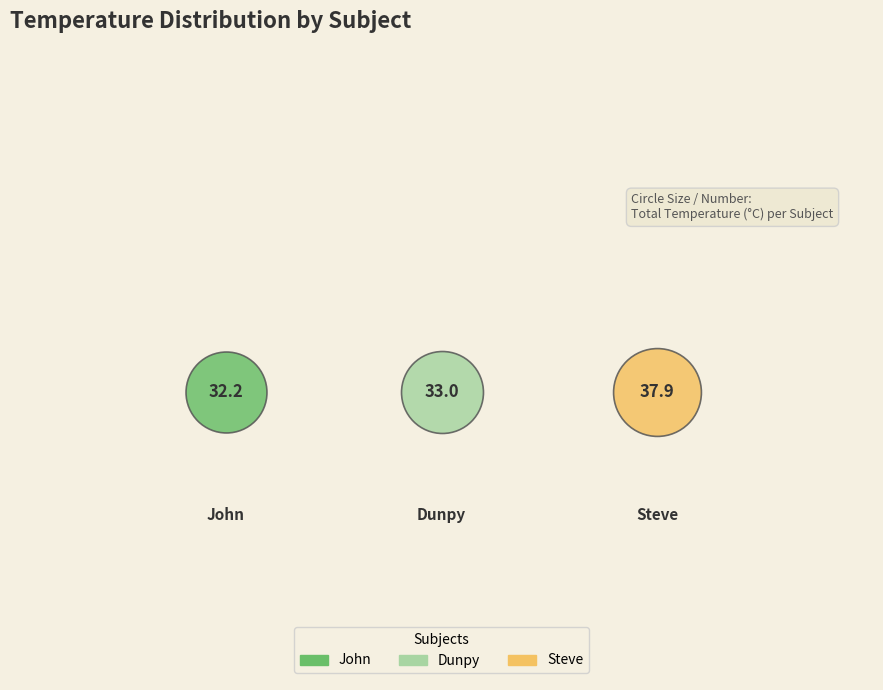

Does John represent more than half of the total?

No